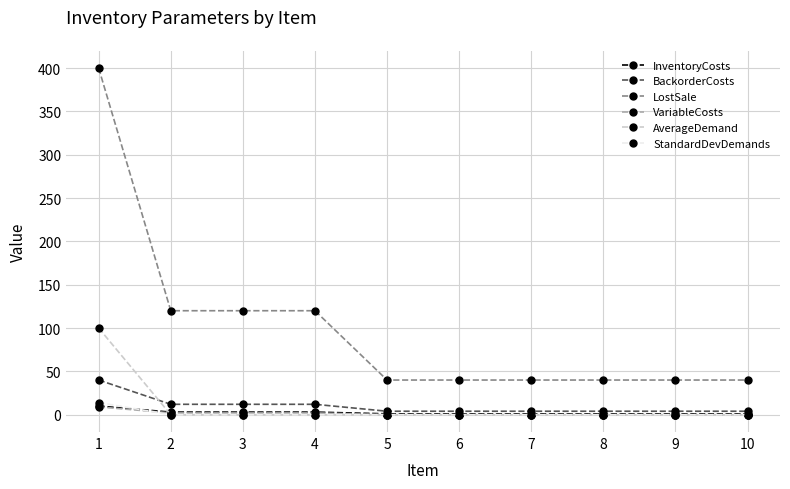

Which series has the largest total across all categories?

LostSale